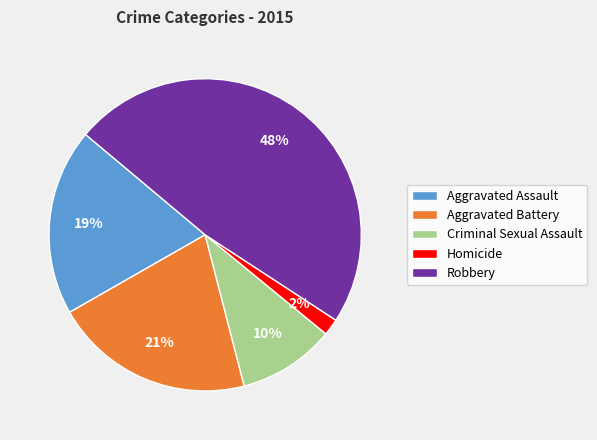

To the nearest percent, what is the average slice percentage?

20%